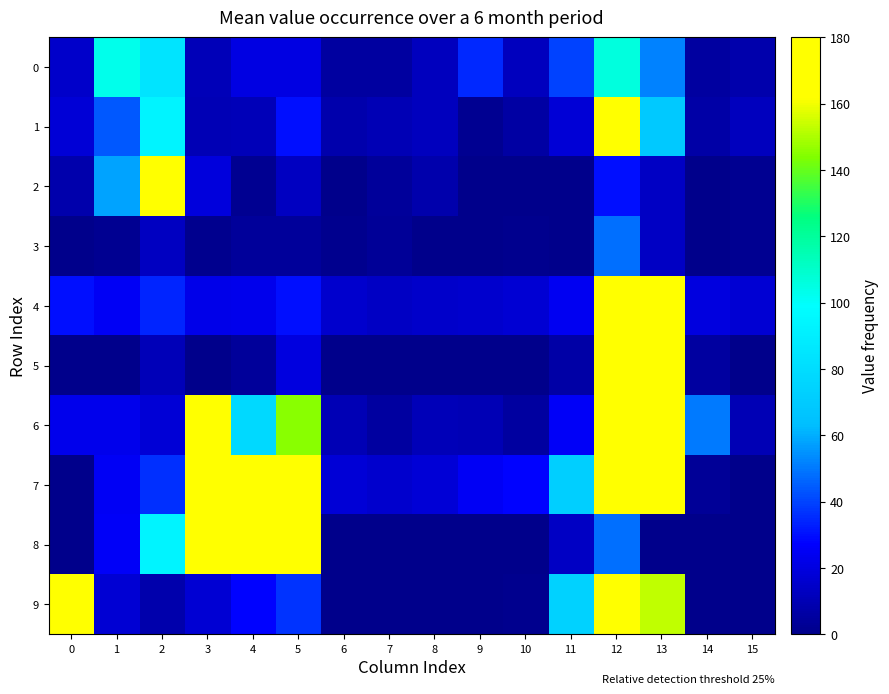

Reading left to right, extract all data points from this chart.

0: 0=15	1=103	2=84	3=11	4=21	5=21	6=5	7=5	8=12	9=35	10=12	11=40	12=106	13=52	14=5	15=8
1: 0=18	1=44	2=93	3=10	4=11	5=30	6=8	7=10	8=12	9=2	10=6	11=18	12=224	13=69	14=7	15=12
2: 0=8	1=58	2=202	3=19	4=2	5=13	6=0	7=4	8=8	9=0	10=0	11=0	12=30	13=14	14=0	15=2
3: 0=0	1=2	2=13	3=1	4=4	5=4	6=1	7=3	8=0	9=0	10=1	11=0	12=48	13=14	14=0	15=2
4: 0=30	1=25	2=34	3=22	4=23	5=30	6=16	7=14	8=15	9=16	10=17	11=24	12=636	13=320	14=20	15=17
5: 0=0	1=0	2=11	3=0	4=4	5=20	6=0	7=0	8=0	9=0	10=0	11=7	12=437	13=370	14=5	15=0
6: 0=23	1=23	2=18	3=220	4=78	5=145	6=10	7=5	8=11	9=10	10=5	11=26	12=479	13=203	14=50	15=10
7: 0=0	1=25	2=36	3=1686	4=2031	5=2460	6=18	7=16	8=18	9=25	10=28	11=72	12=621	13=266	14=3	15=0
8: 0=0	1=26	2=93	3=2457	4=1836	5=1356	6=0	7=0	8=0	9=0	10=0	11=14	12=48	13=0	14=0	15=0
9: 0=2765	1=17	2=8	3=17	4=28	5=37	6=0	7=0	8=0	9=0	10=1	11=74	12=250	13=153	14=0	15=0